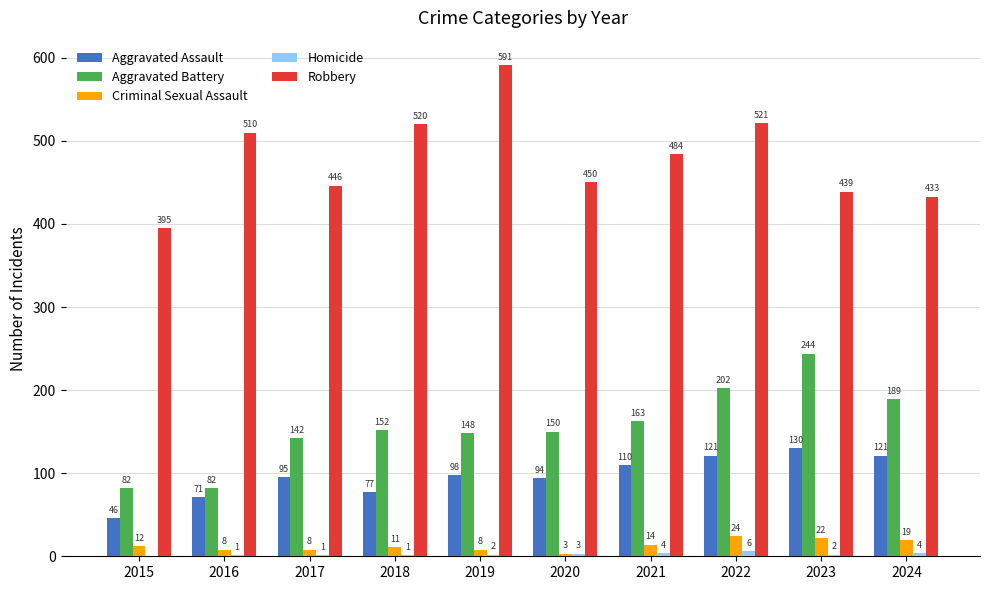

How many categories are shown in the chart?

10